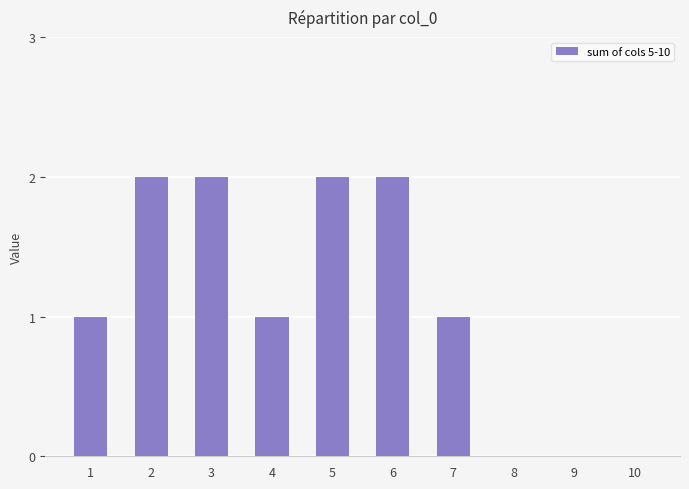

What is the ratio of the value at 7 to the value at 4?

1.0